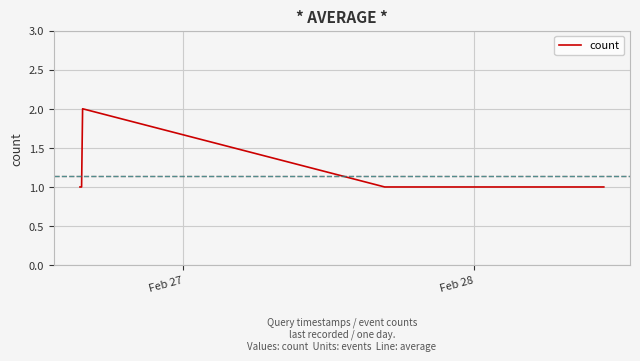

True or false: there are more than 0 points higher than both neighbors.

True